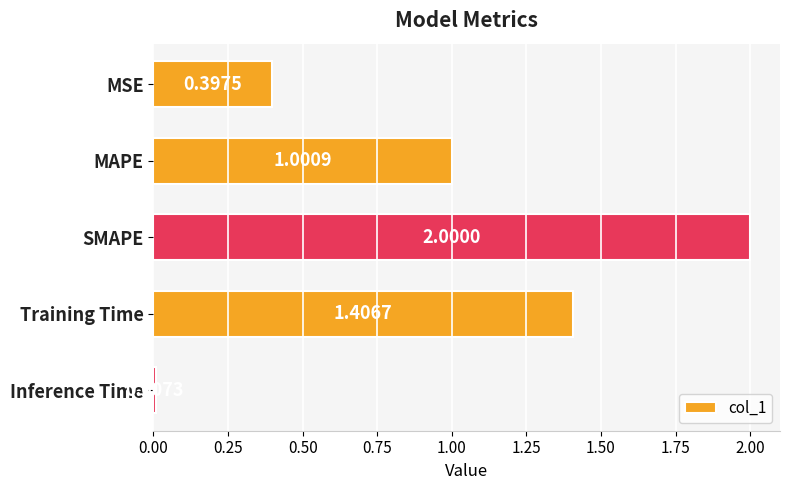

What is the maximum value shown in the chart?

2.0